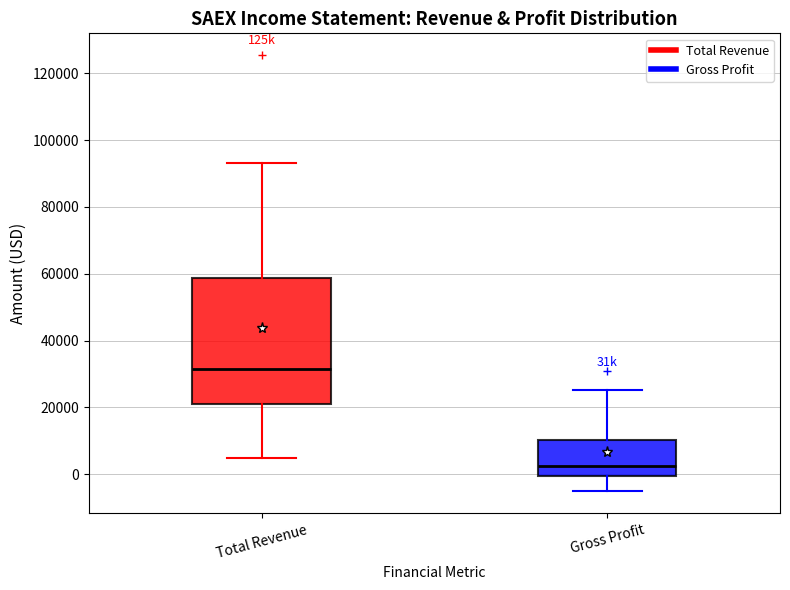

Which box is the tallest, from its lower edge to its upper edge?

Total Revenue